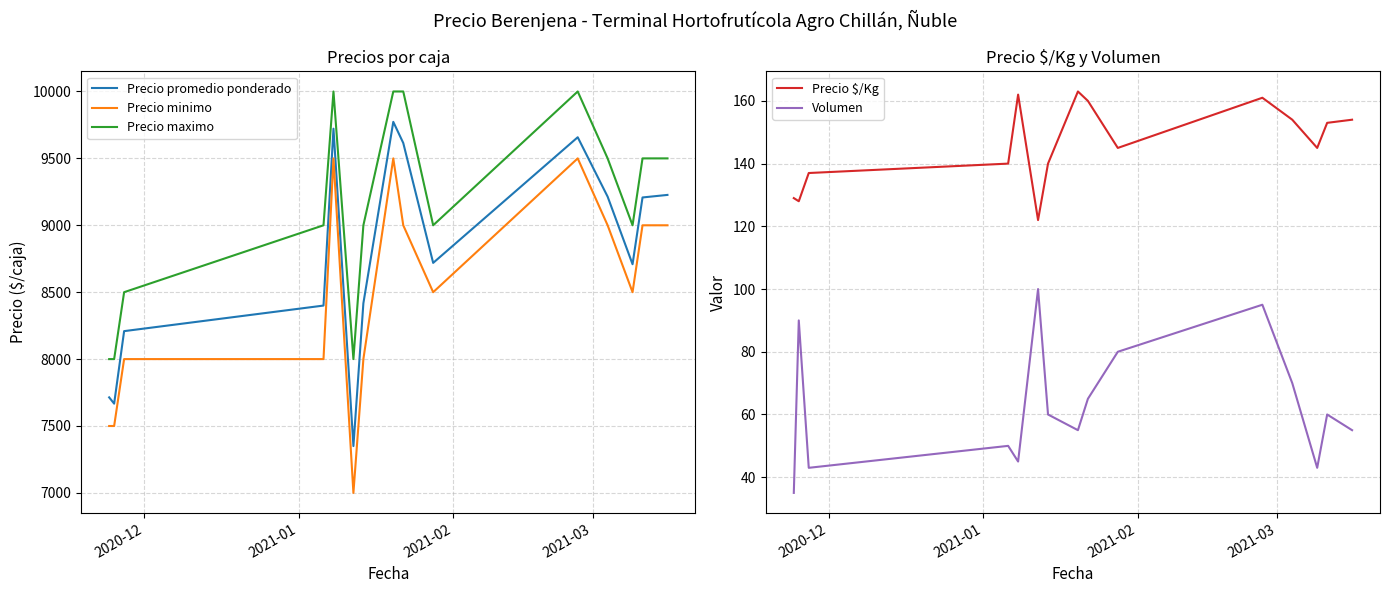

Which series has the largest total across all categories?

Precio maximo